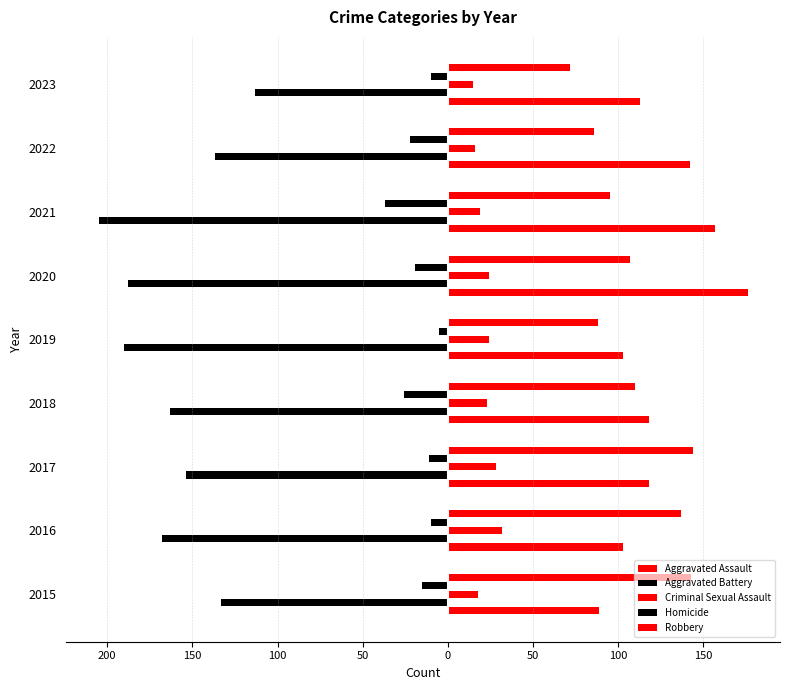

What is the difference between the second highest and second lowest values in the Aggravated Assault series?

54